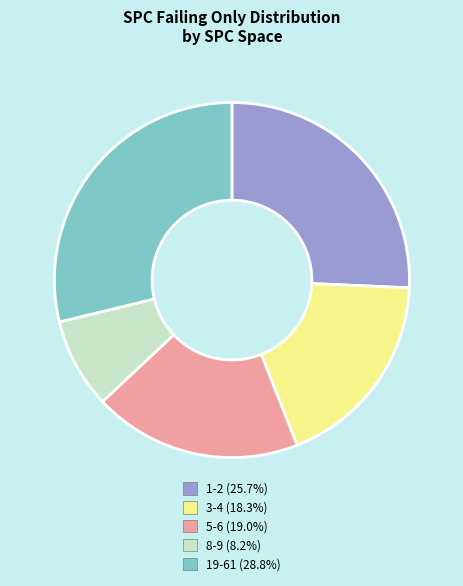

Is the sum of 8-9 (8.2%) and 1-2 (25.7%) greater than half?

No